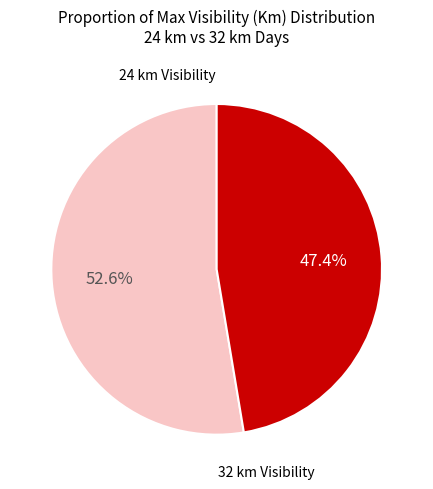

How many segments does this pie chart have?

2